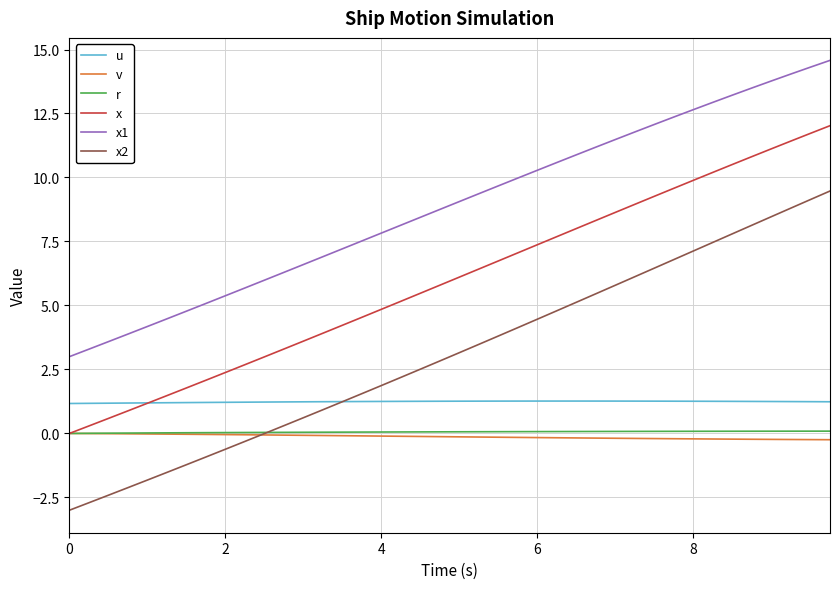

True or false: x and x2 cross at least once.

False